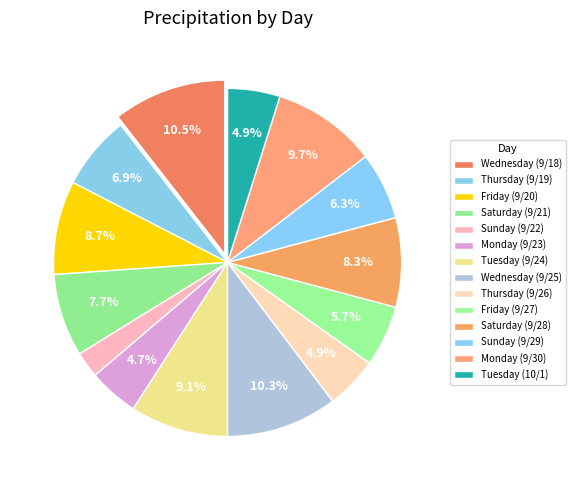

How many segments does this pie chart have?

14